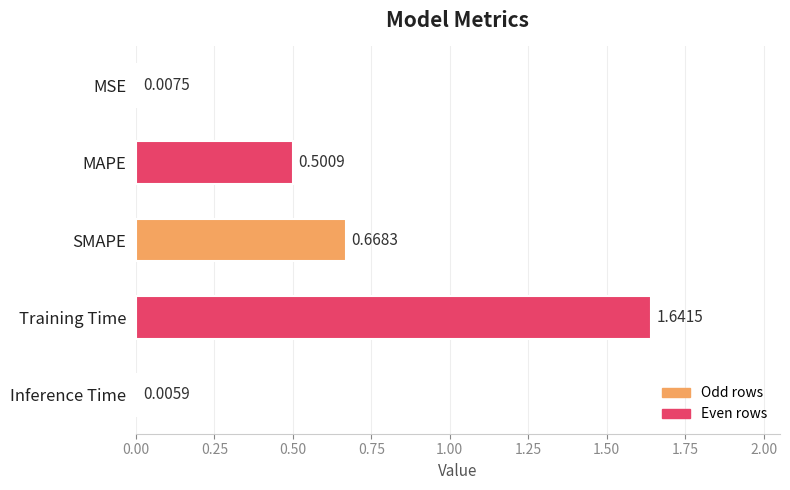

Which category has the highest value across all series?

Training Time